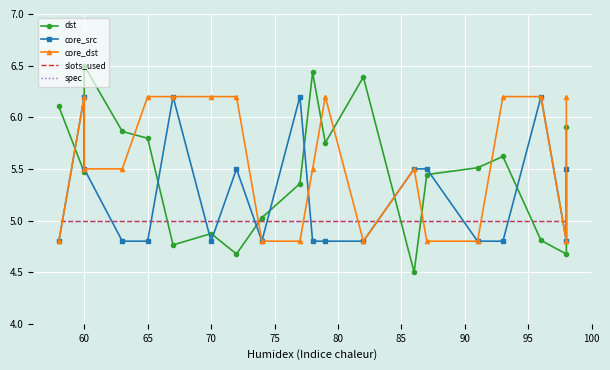

Count the number of data series in this chart.

5